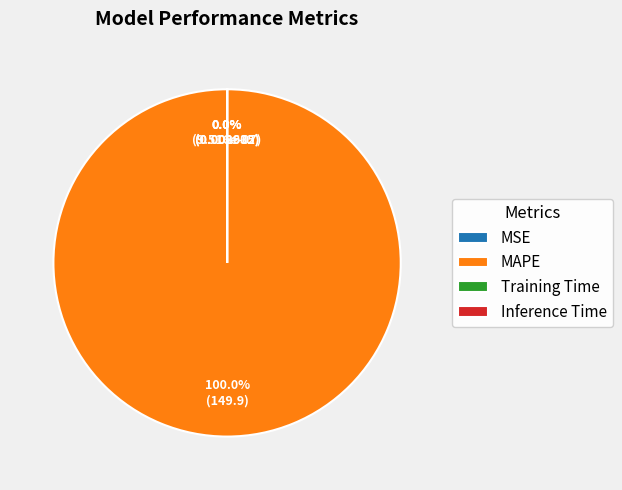

Which has a higher value, MSE or MAPE?

MAPE